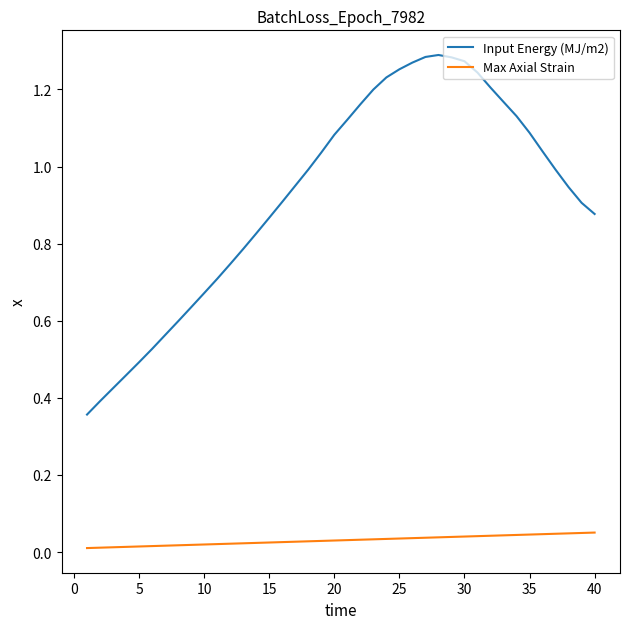

True or false: Input Energy (MJ/m2) and Max Axial Strain intersect in this chart.

False